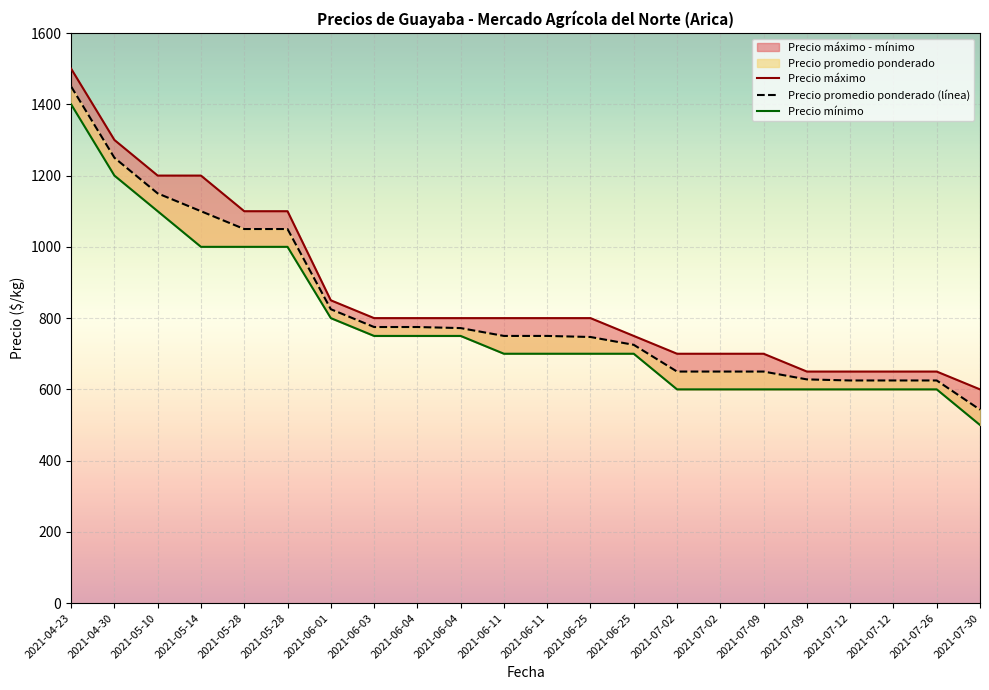

Between 2021-07-02 and 2021-06-11, which is larger?

2021-06-11